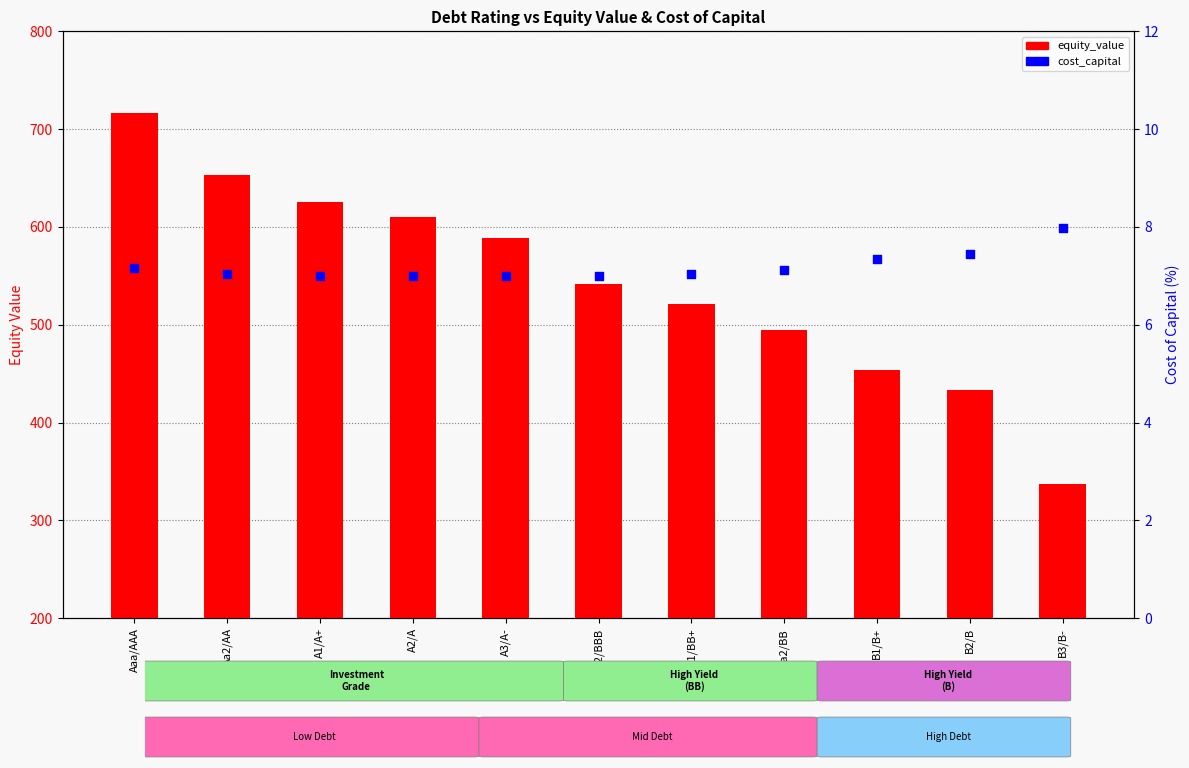

At how many categories does at least one series exceed 111?

11